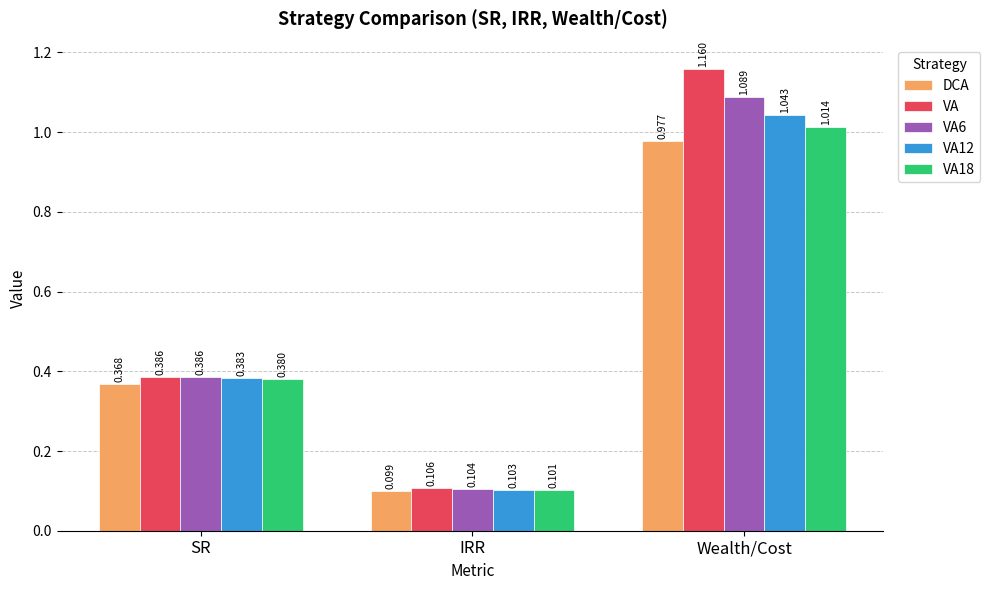

How many series are shown in this chart?

5